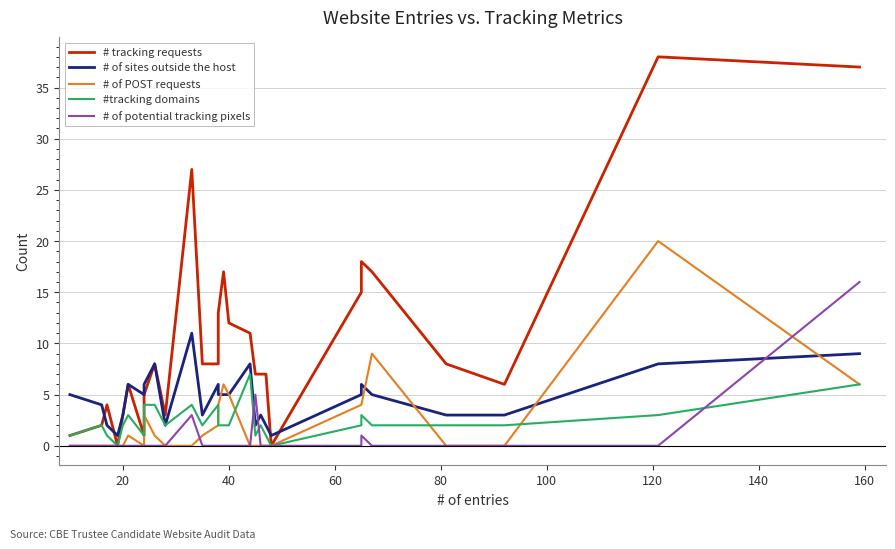

What are all the series names shown in the legend?

# tracking requests, # of sites outside the host, # of POST requests, #tracking domains, # of potential tracking pixels